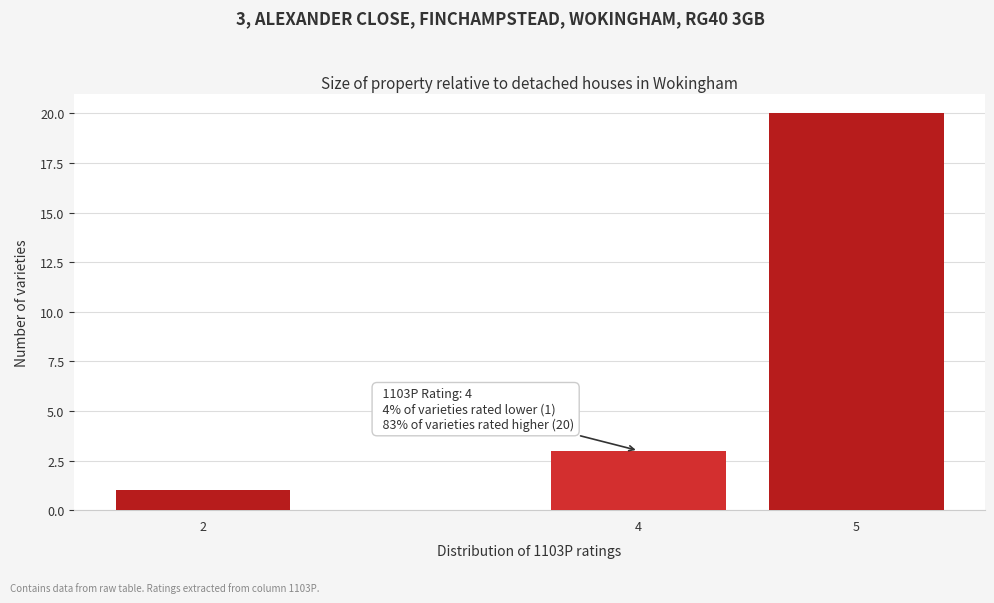

Reading left to right, what are all the values shown in this chart?

1	3	20